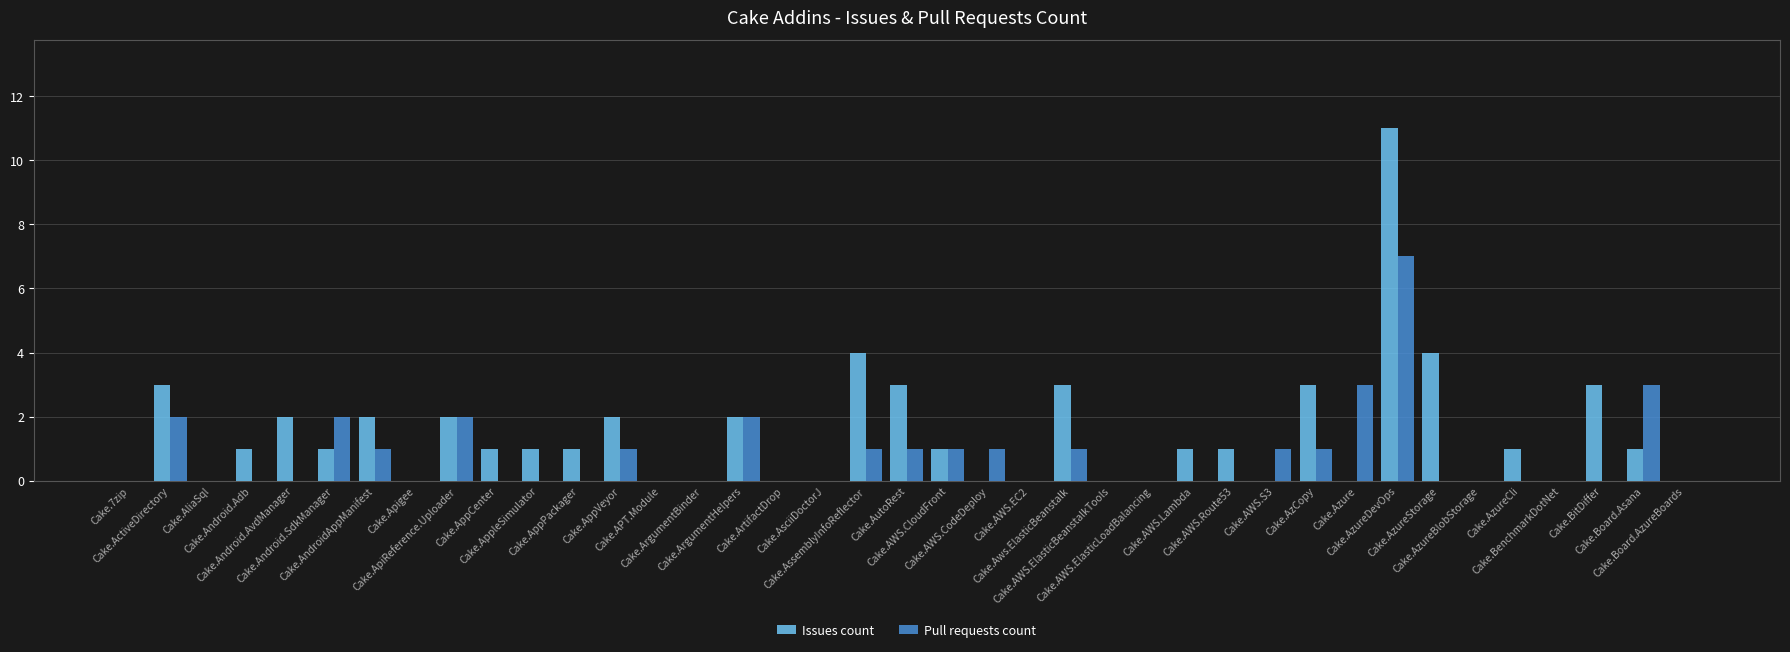

True or false: Pull requests count has a value of 1 at Cake.Aws.ElasticBeanstalk.

True